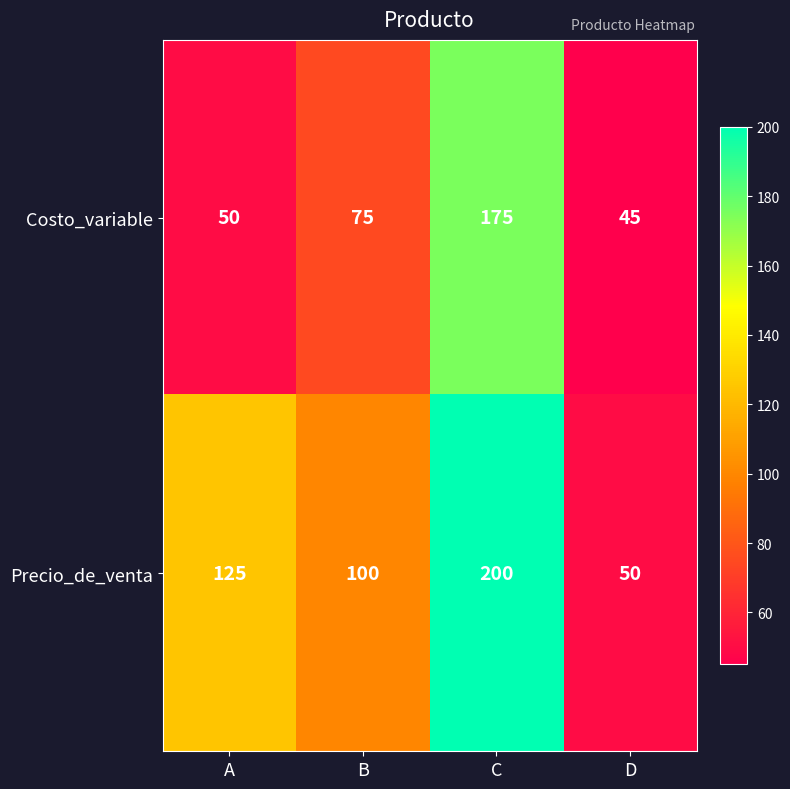

How many categories are shown in the chart?

4